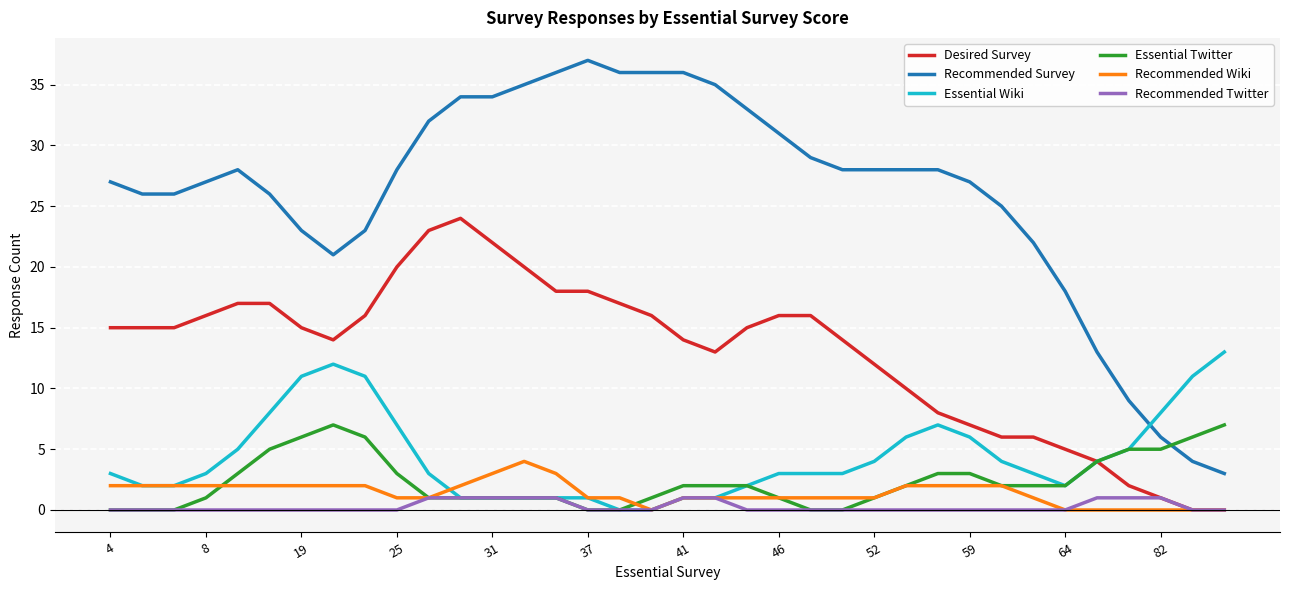

Which series has the widest spread of values?

Recommended Survey